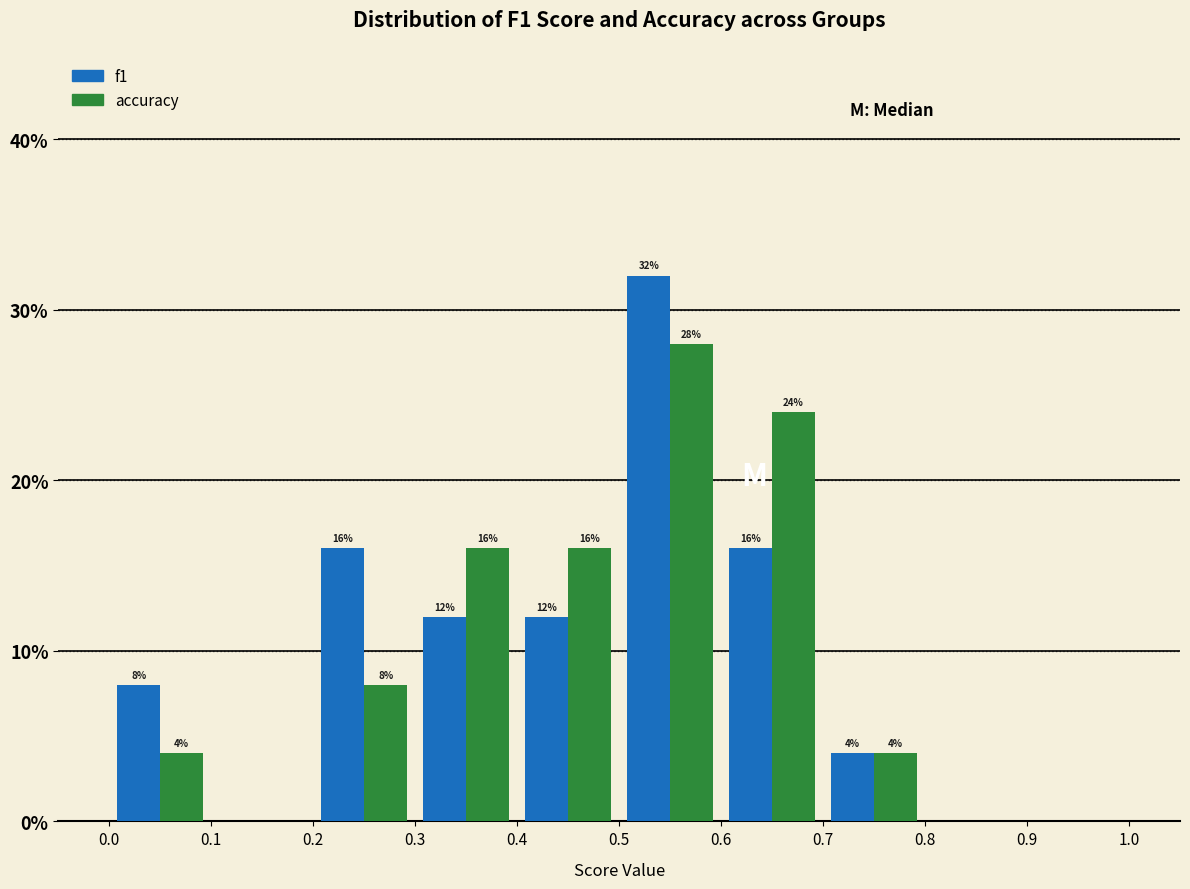

In the accuracy series, which range on the x-axis has the tallest bar?

0.5 to 0.6